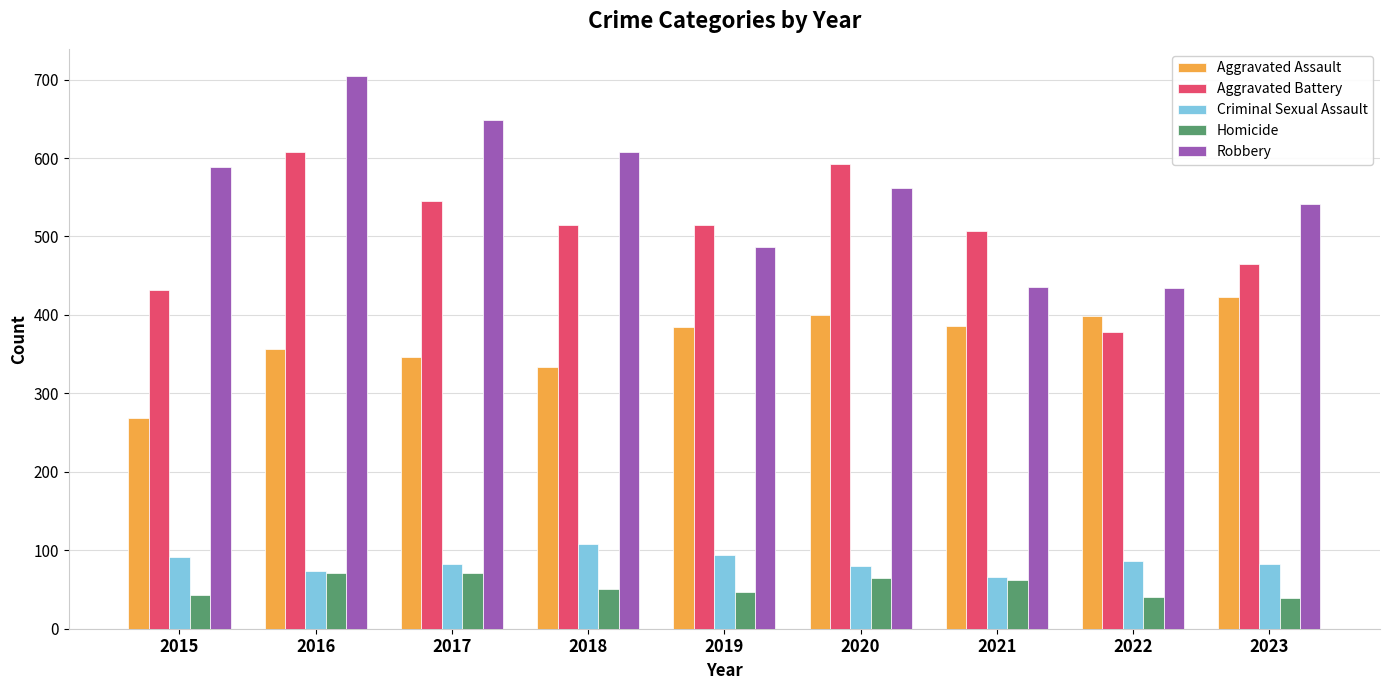

How many values in the Robbery series are below 562?

4